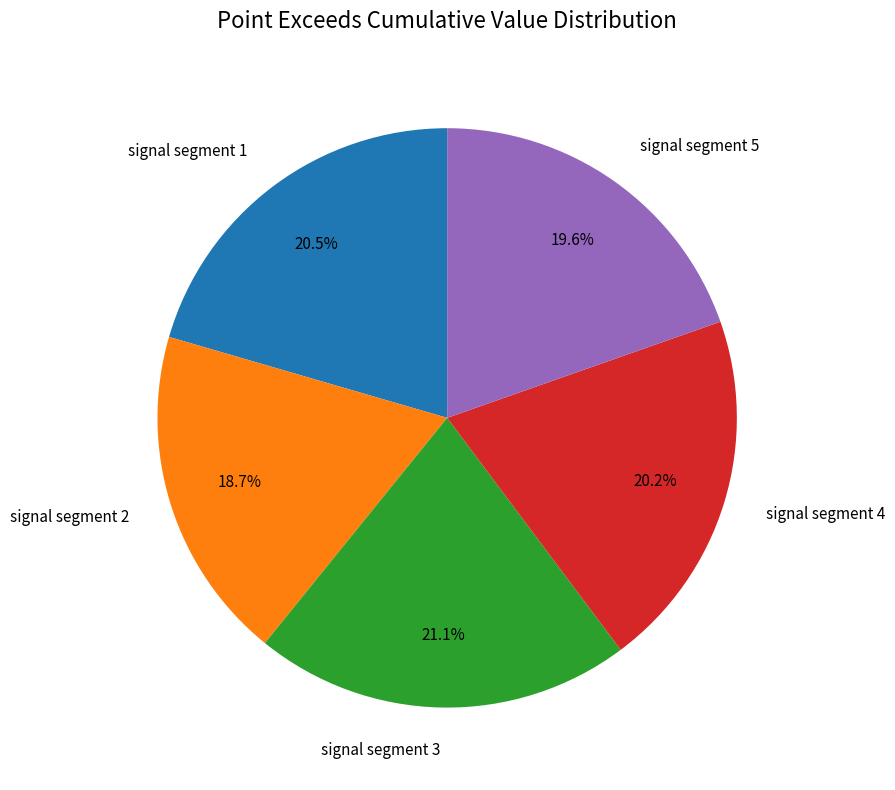

Is there a majority slice in this chart?

No